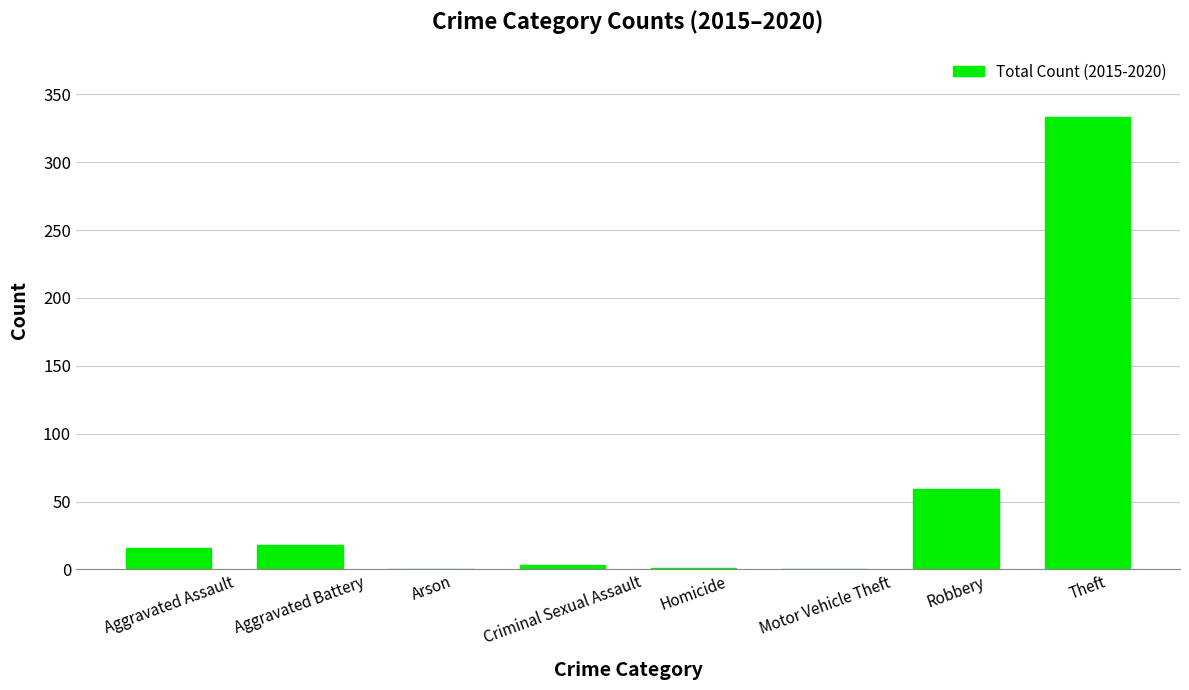

Which category has the highest value across all series?

Theft